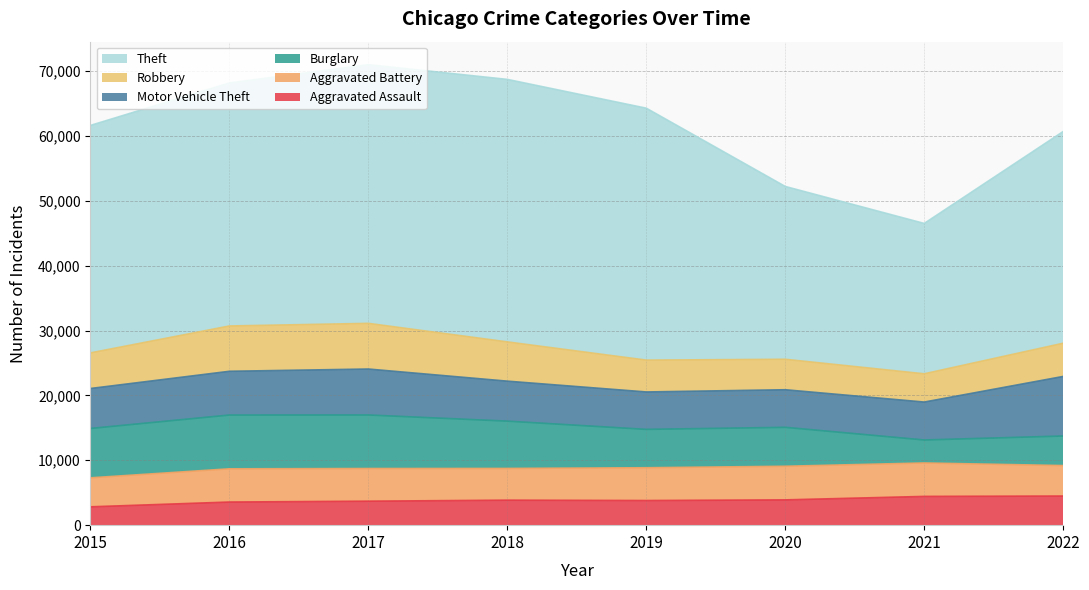

In Motor Vehicle Theft, how many points are lower than both neighbors (excluding endpoints)?

1